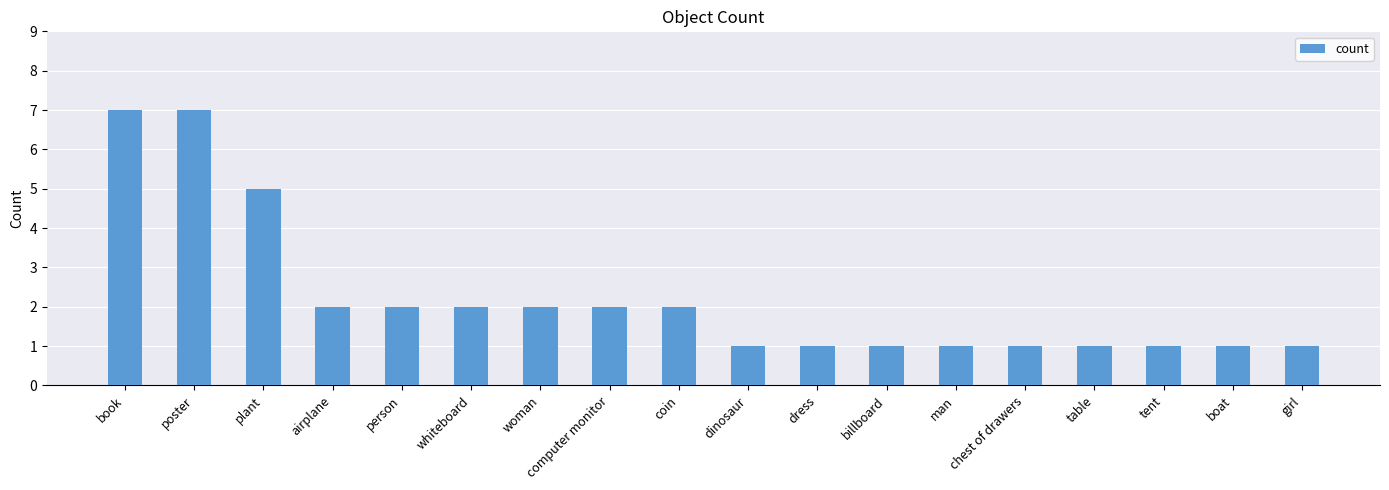

How many values are below 2?

9